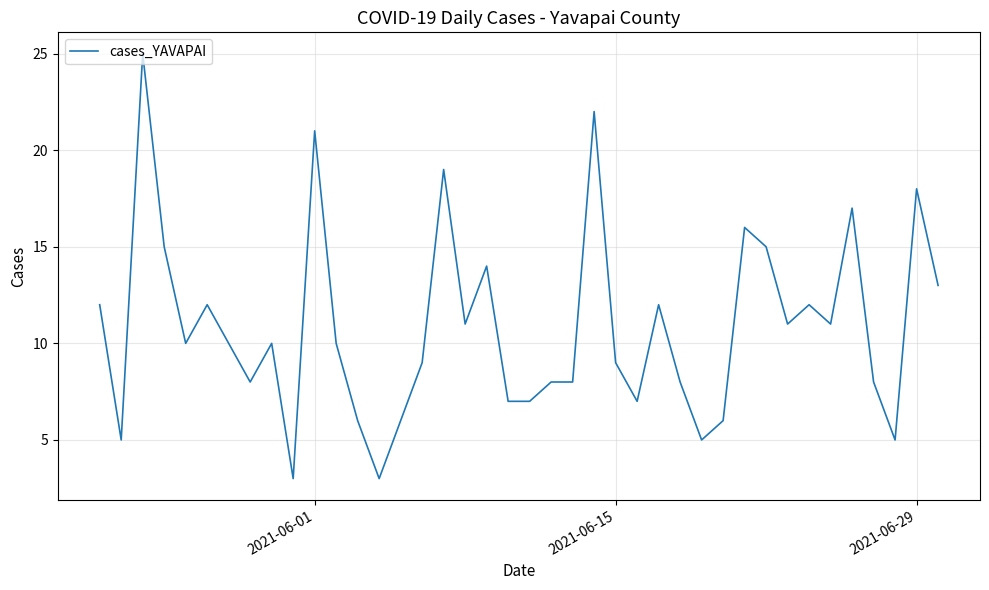

Reading right to left, what are all the values shown in this chart?

13	18	5	8	17	11	12	11	15	16	6	5	8	12	7	9	22	8	8	7	7	14	11	19	9	6	3	6	10	21	3	10	8	10	12	10	15	25	5	12